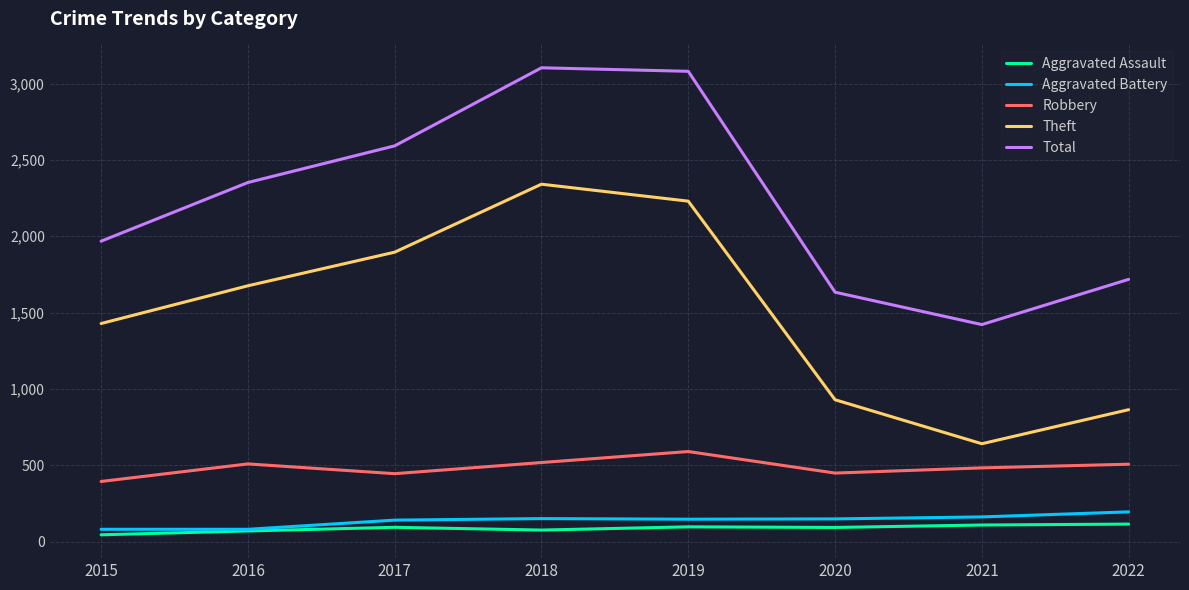

What is the lowest value of the Robbery series?

395